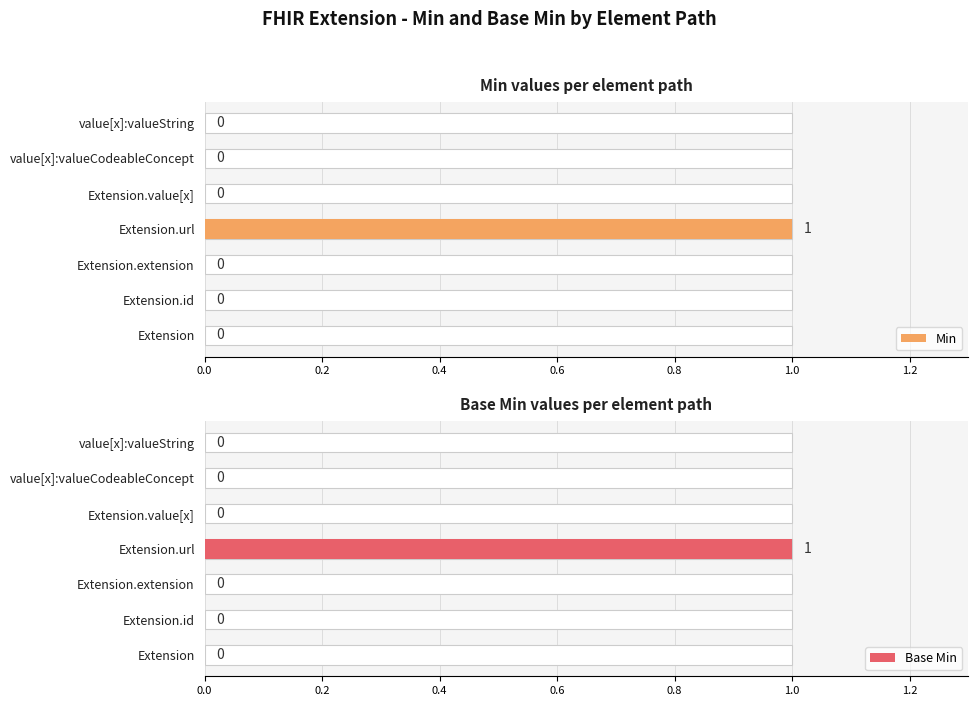

At how many categories does at least one series exceed 0?

1